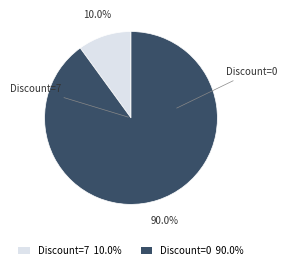

Is Discount=7 10.0% the majority of the pie?

No